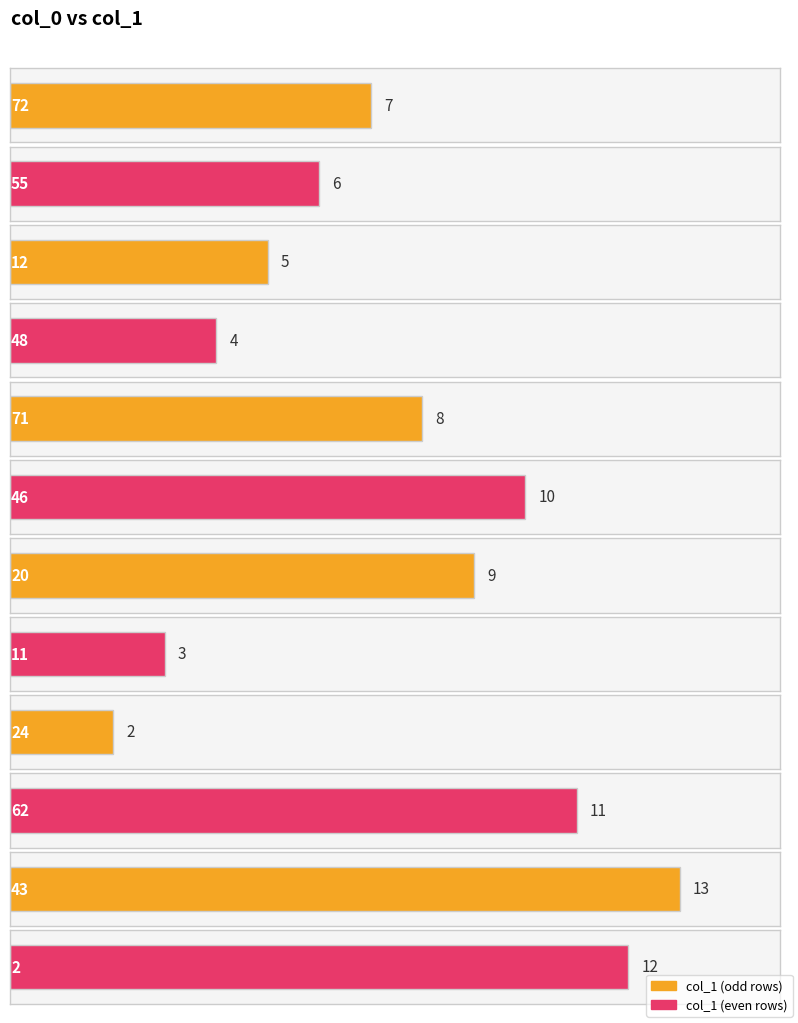

List the labels in order of value, smallest first.

24, 11, 48, 12, 55, 72, 71, 20, 46, 62, 2, 43